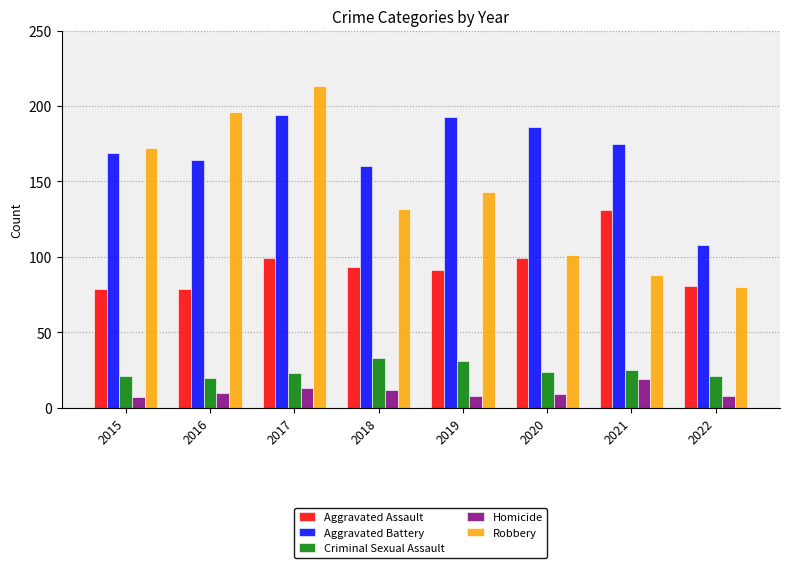

Does the chart contain stacked bars?

No